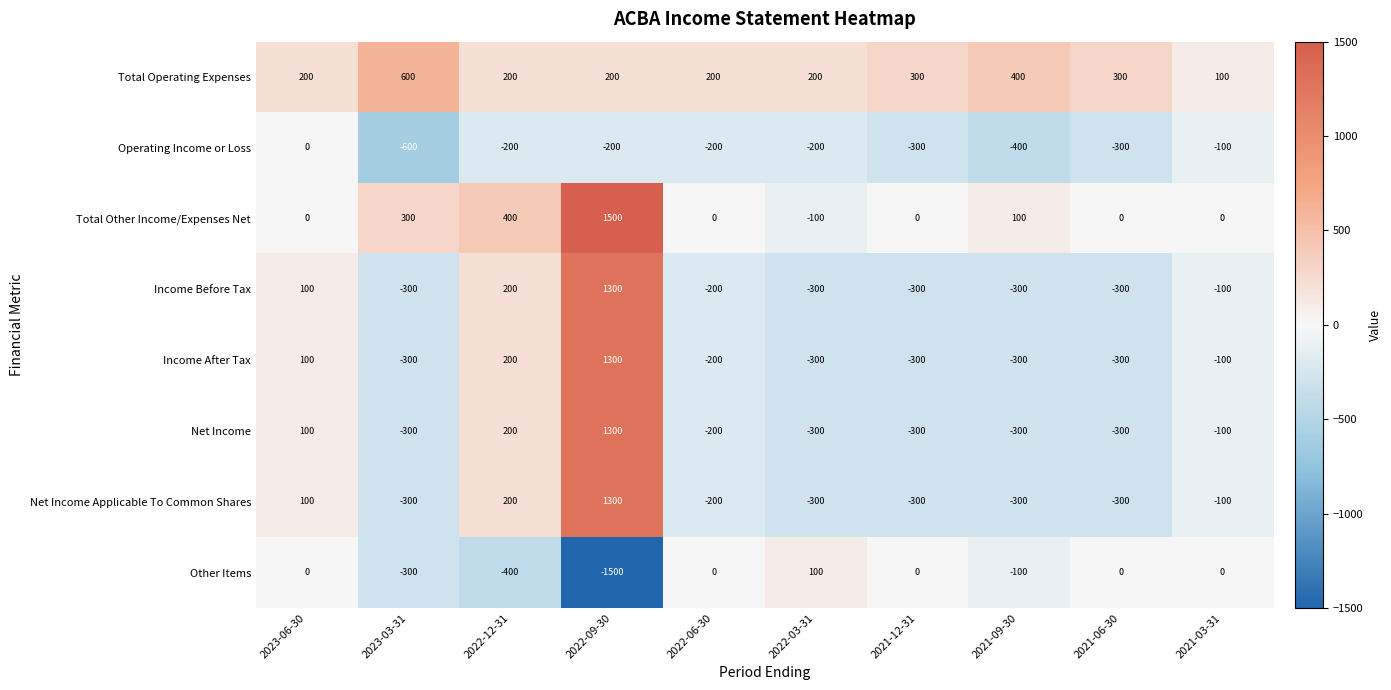

Which series has the largest total across all categories?

Total Operating Expenses